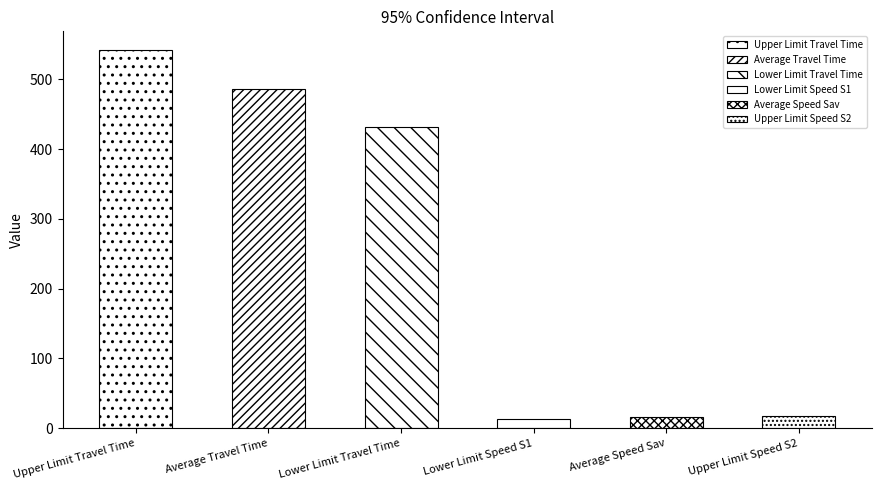

What position from the right is Upper Limit Speed S2?

1